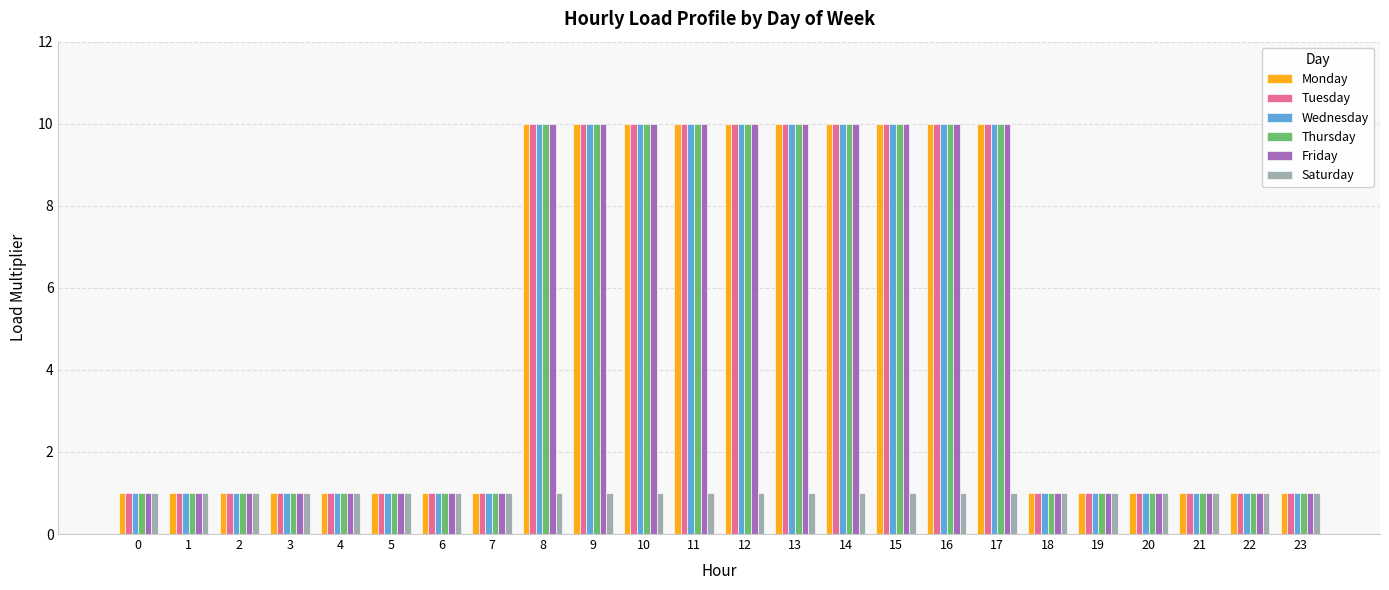

Count the Friday values in the range 1 to 10.

24